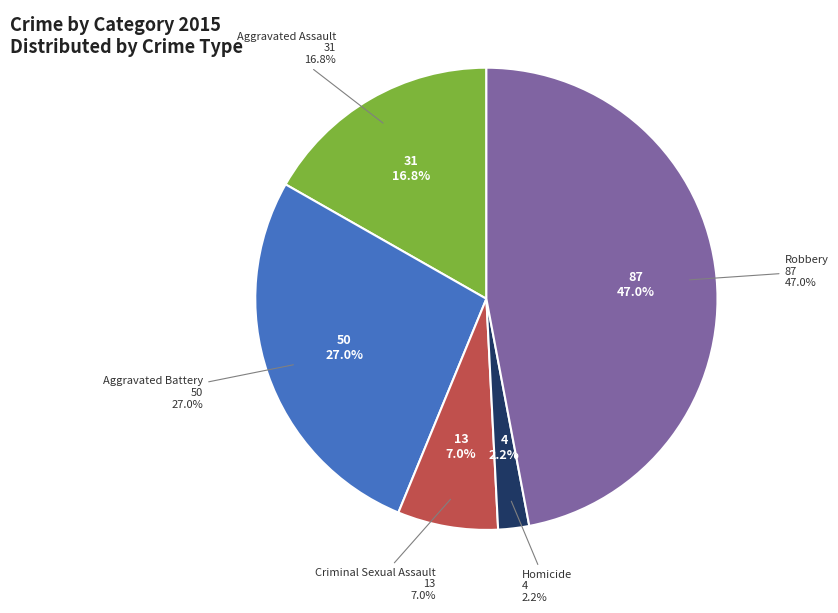

Which has a higher value, Criminal Sexual Assault or Aggravated Assault?

Aggravated Assault